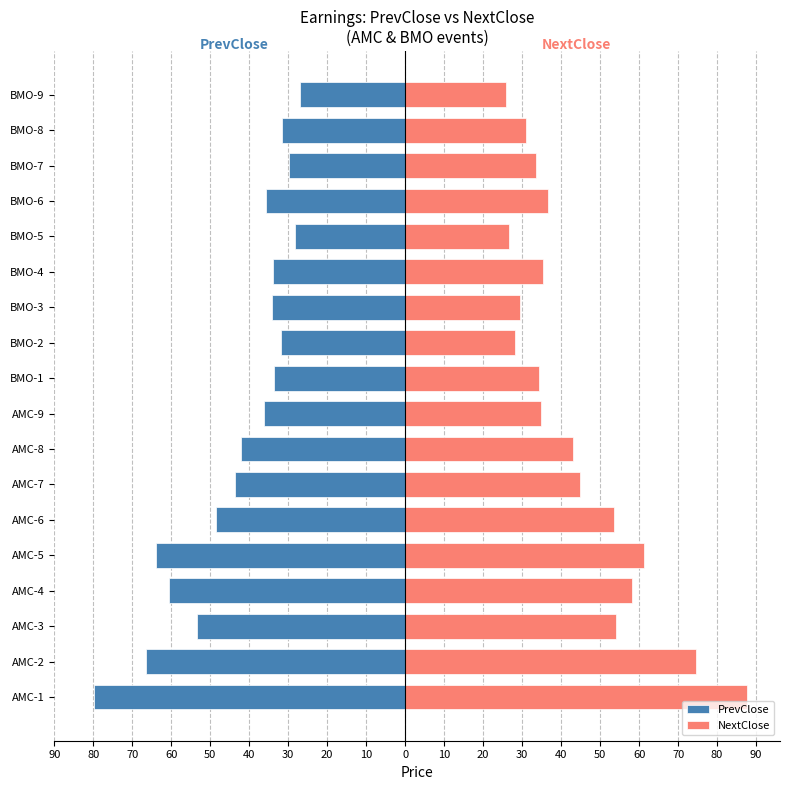

How many bars are there in total?

36